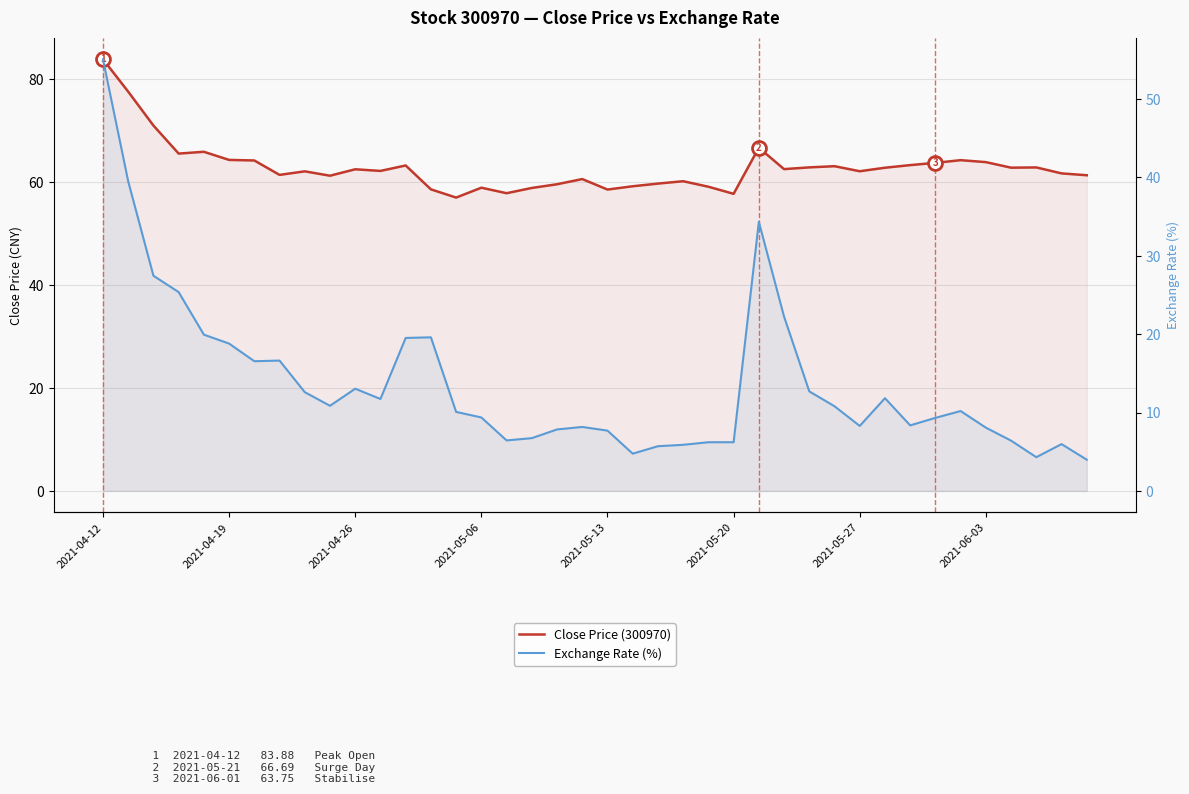

Which series has the widest spread of values?

Exchange Rate (%)